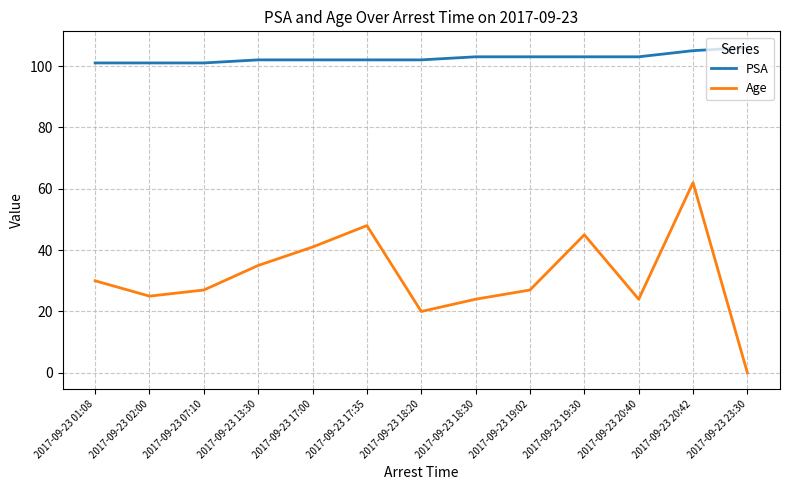

What is the difference between the second highest and minimum values in the Age series?

48